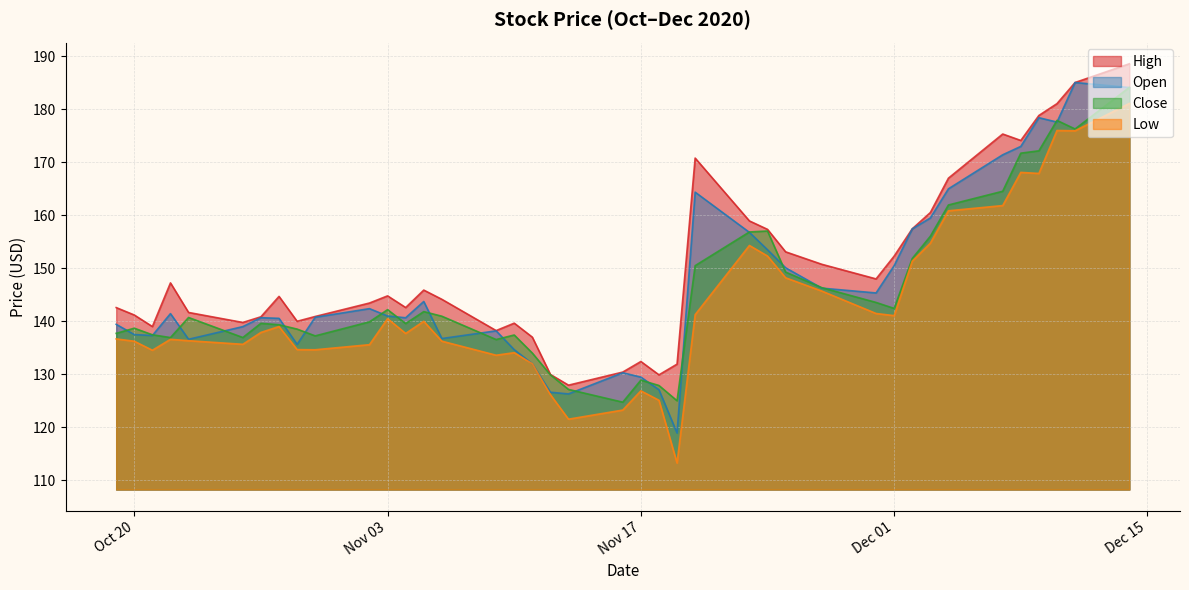

What is the label of the 20th point from the left?

2020-11-13